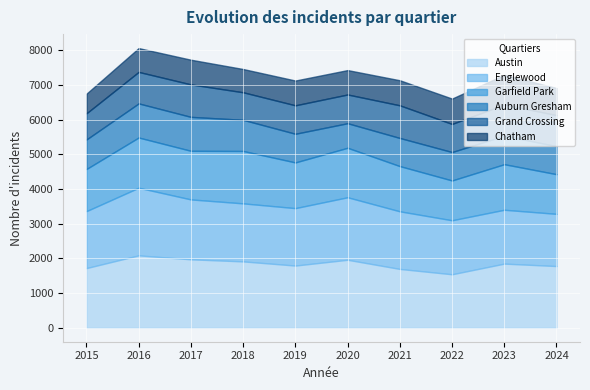

At how many categories does at least one series exceed 605?

10